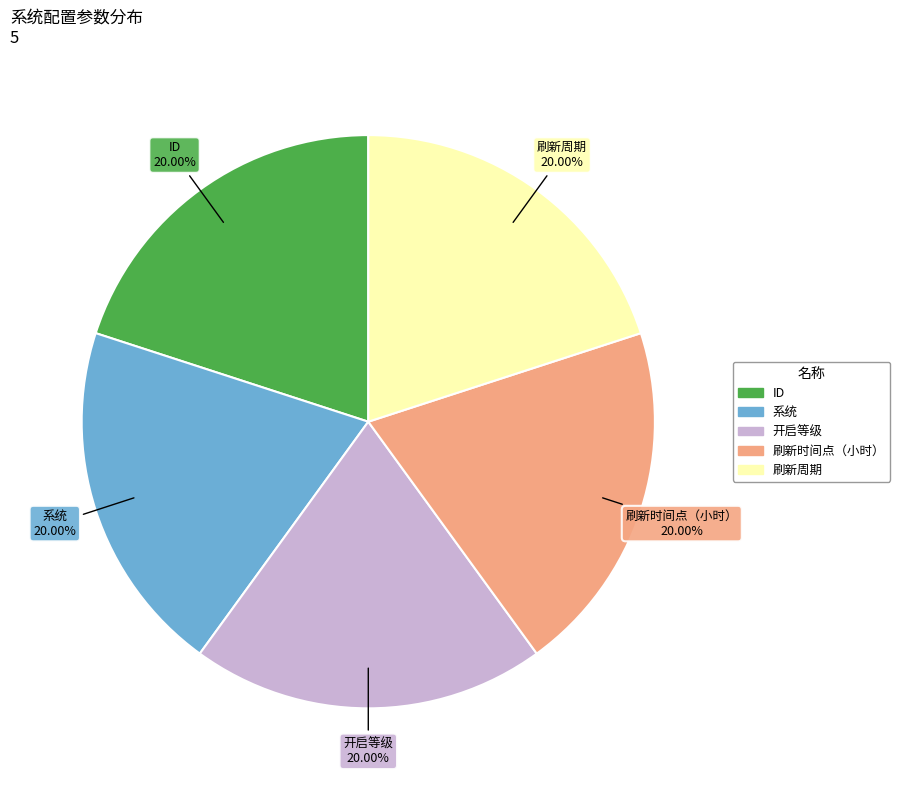

Does any single category account for the majority?

No